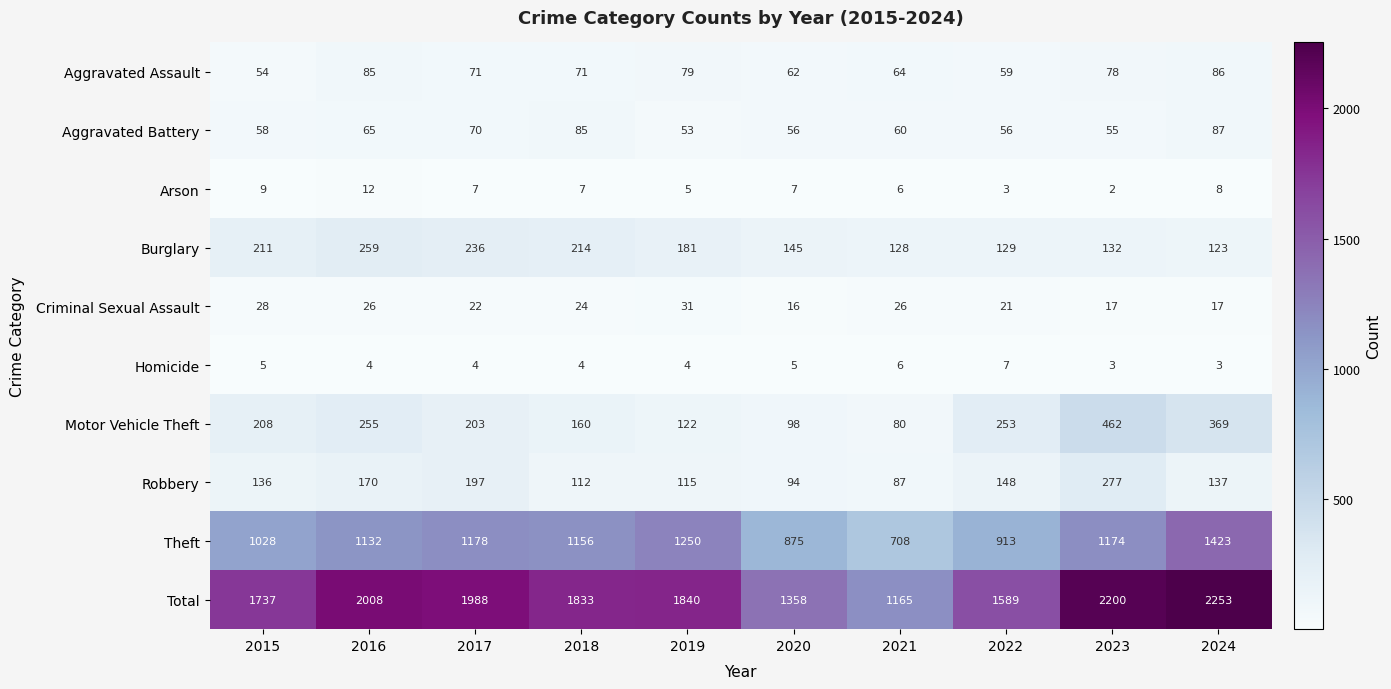

Which category has the lowest value across all series?

2023